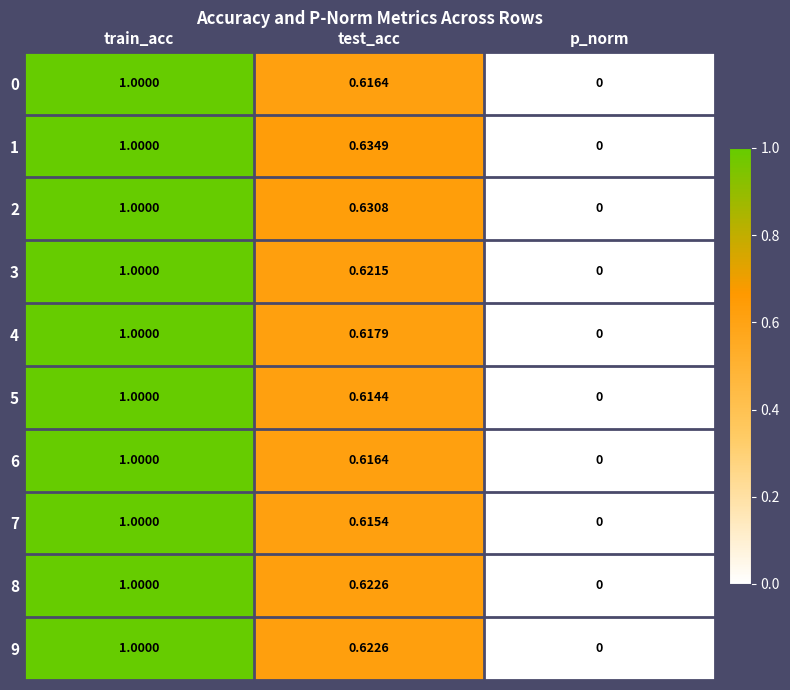

At which category is the sum across all series the highest?

train_acc